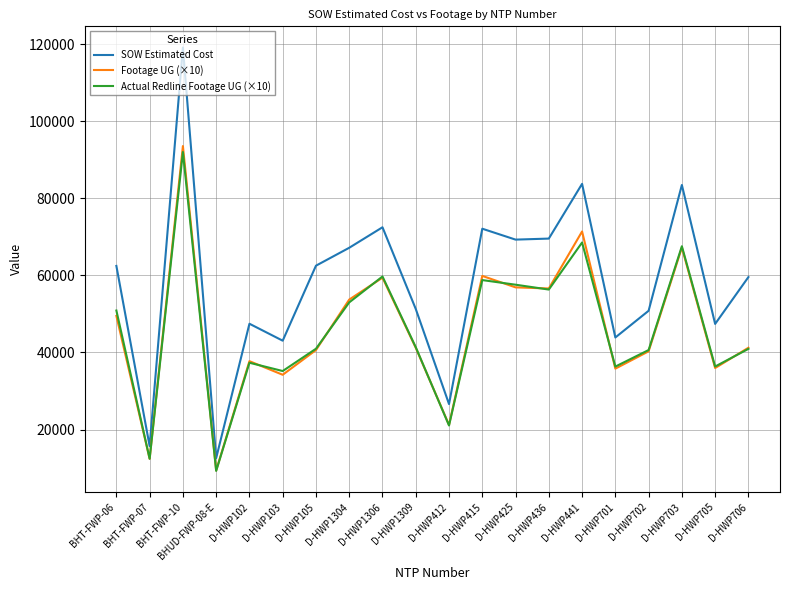

What is the average value of the Actual Redline Footage UG (×10) series?

45819.0